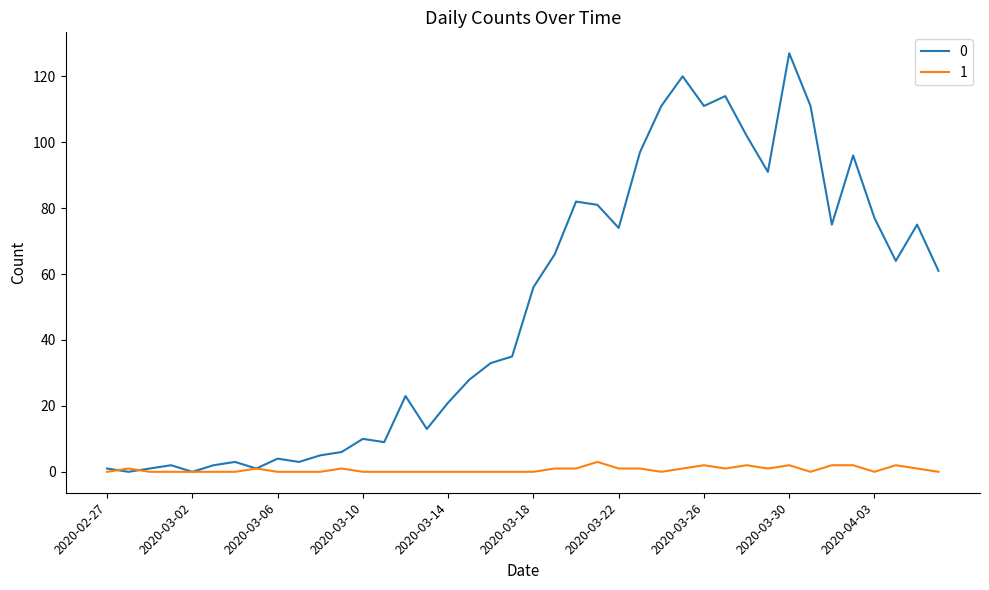

Rank the series by their average value, from lowest to highest.

1, 0